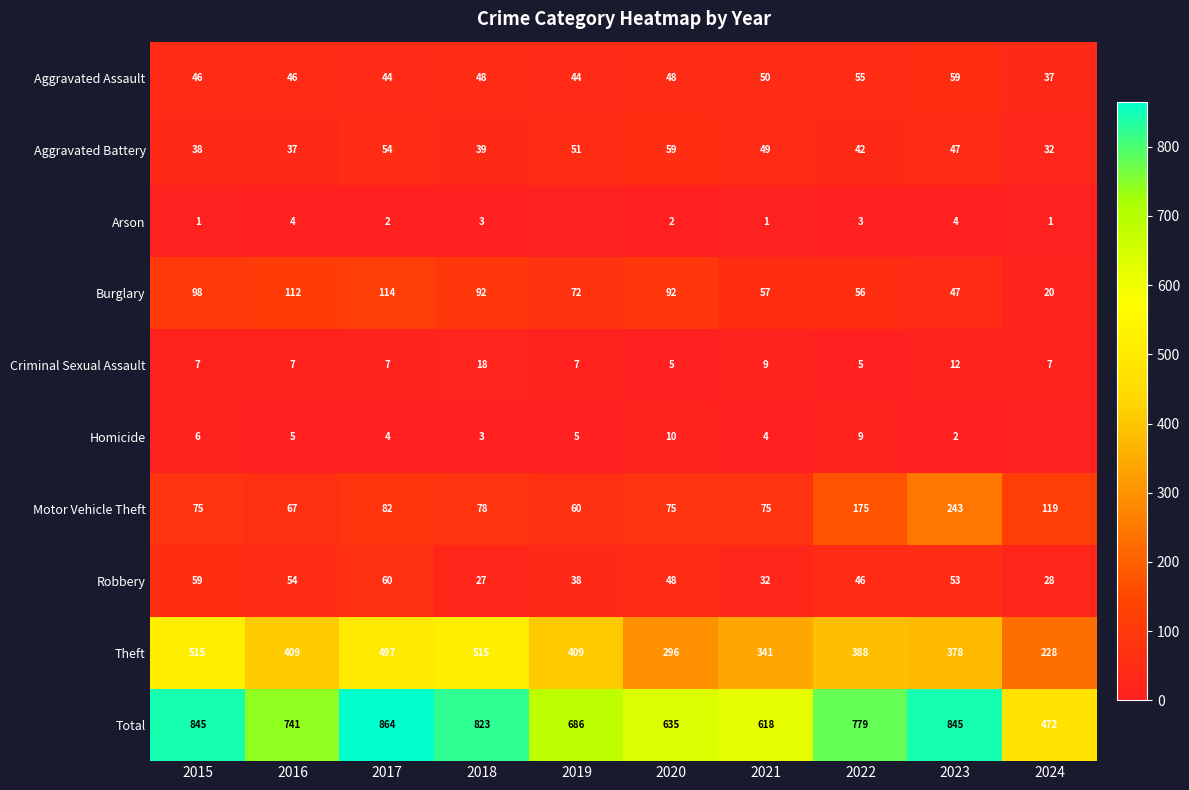

At 2015, list the series in order from smallest to largest.

Arson, Homicide, Criminal Sexual Assault, Aggravated Battery, Aggravated Assault, Robbery, Motor Vehicle Theft, Burglary, Theft, Total